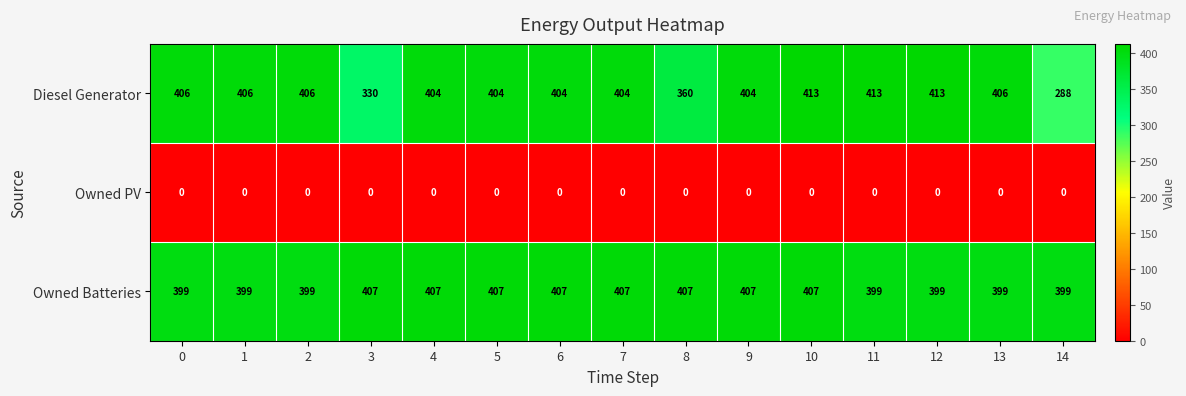

At which category is the sum across all series the highest?

10